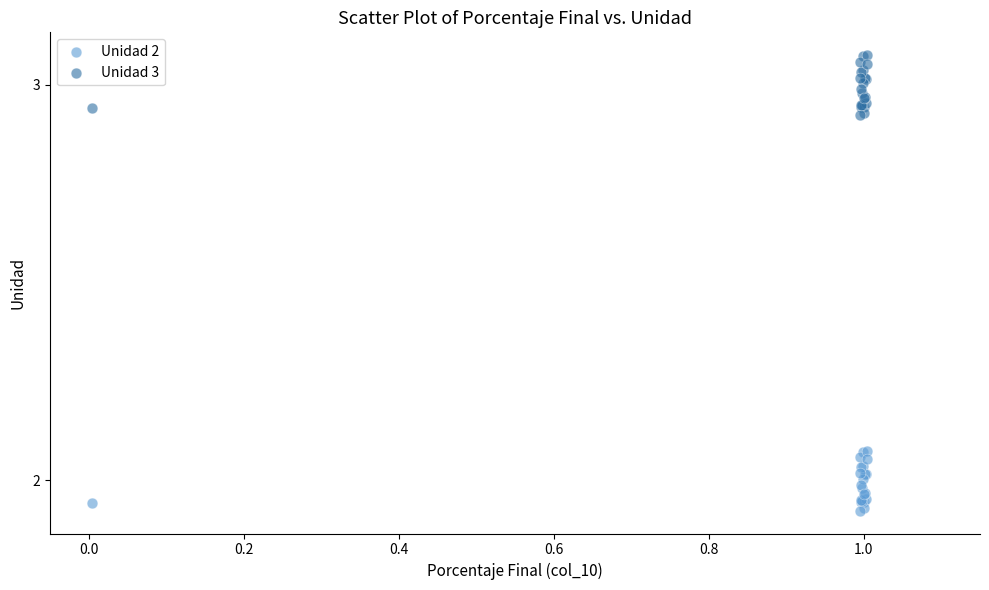

Which series reaches the maximum Y coordinate?

Unidad 3